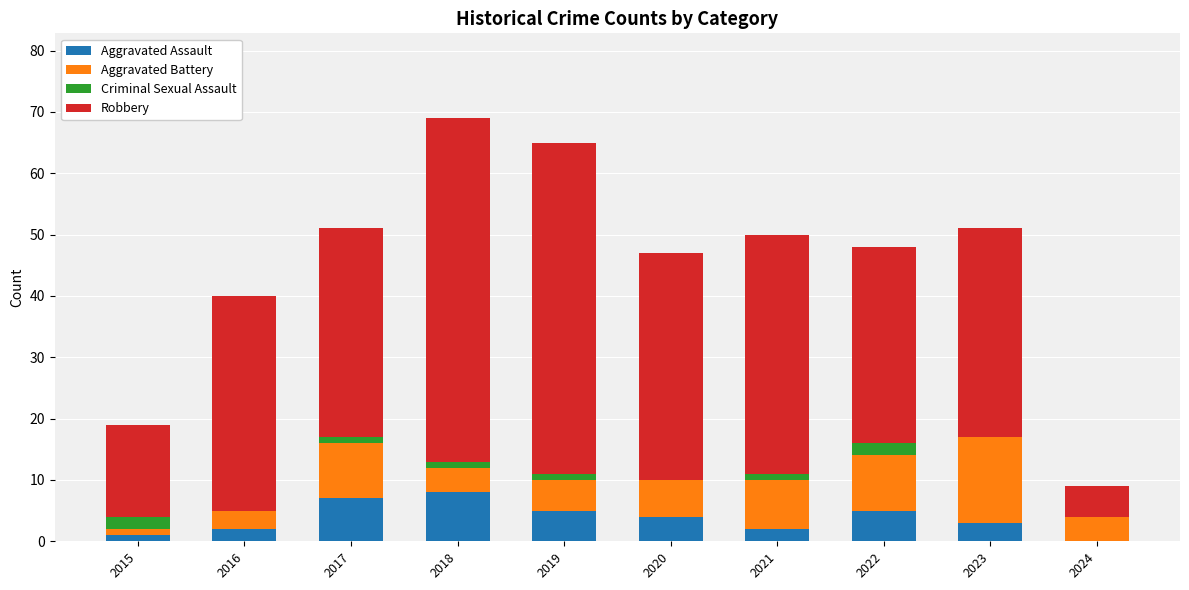

How many series are shown in this chart?

4